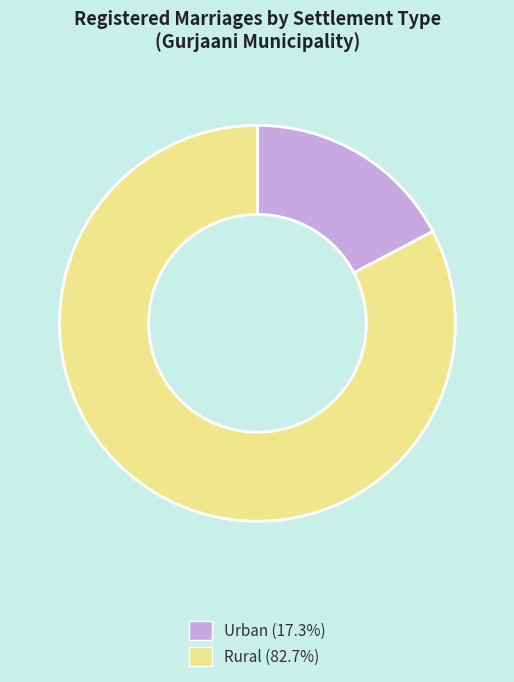

Is there any slice that represents more than half of the pie?

Yes